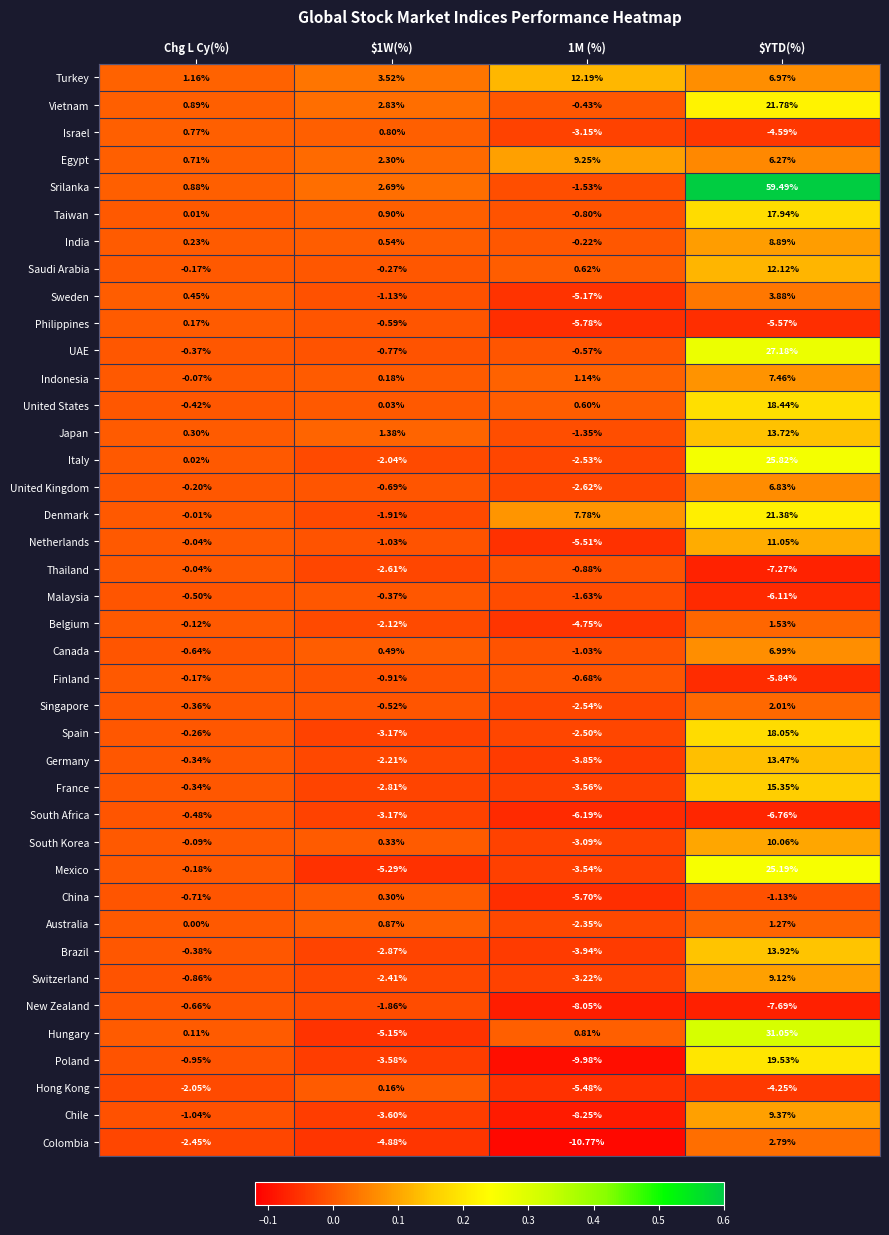

Which series changed the most between Chg L Cy(%) and $1W(%)?

Hungary